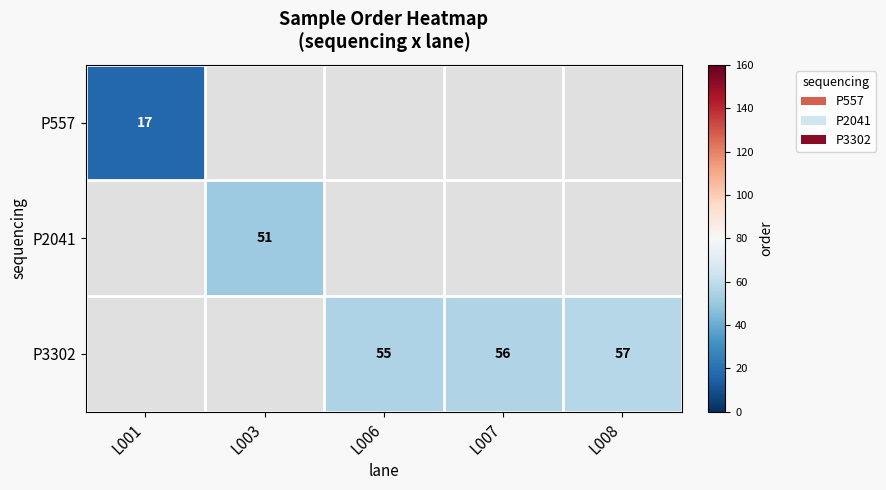

The P3302 series shows 55 at L006. True or false?

True